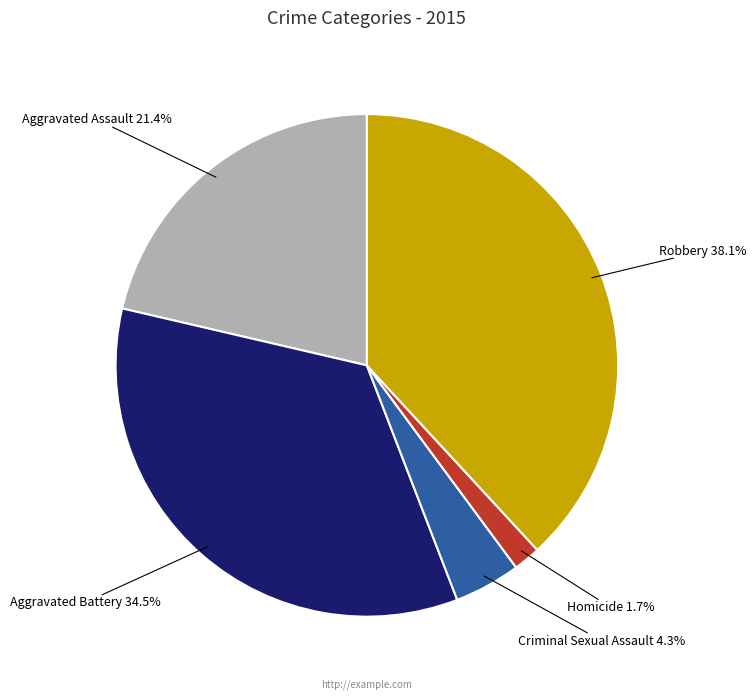

To the nearest percent, what is the difference between the largest and smallest slice percentages?

36%